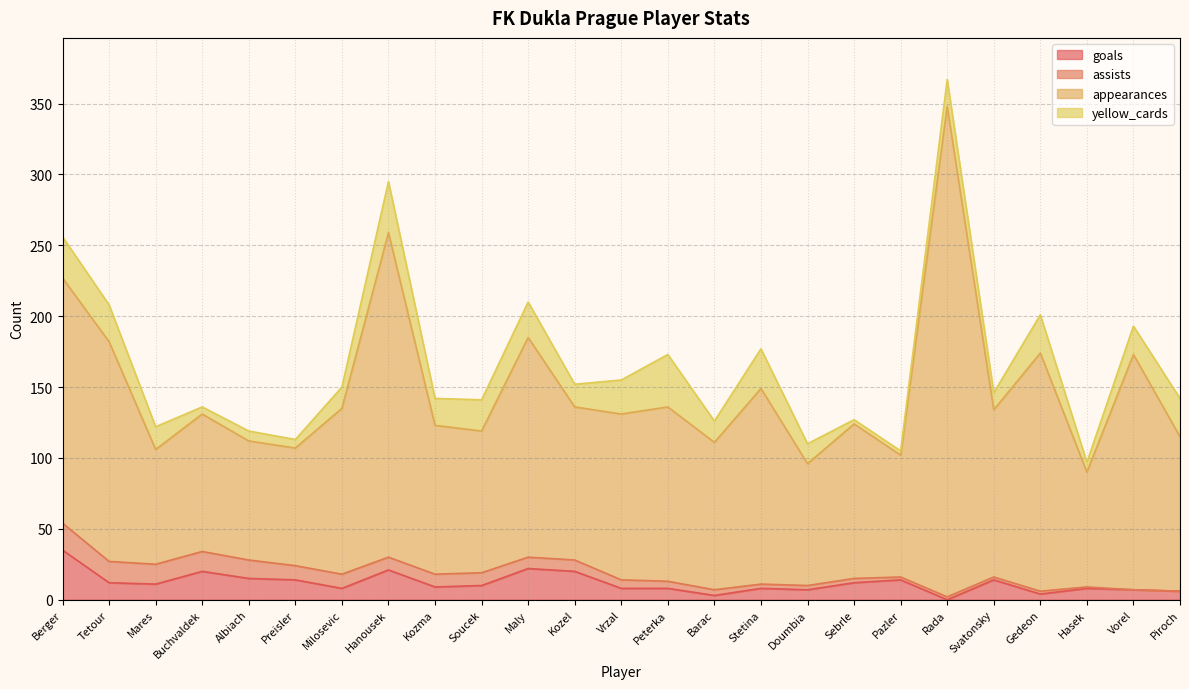

Is it true that yellow_cards equals 48 at Stetina?

False